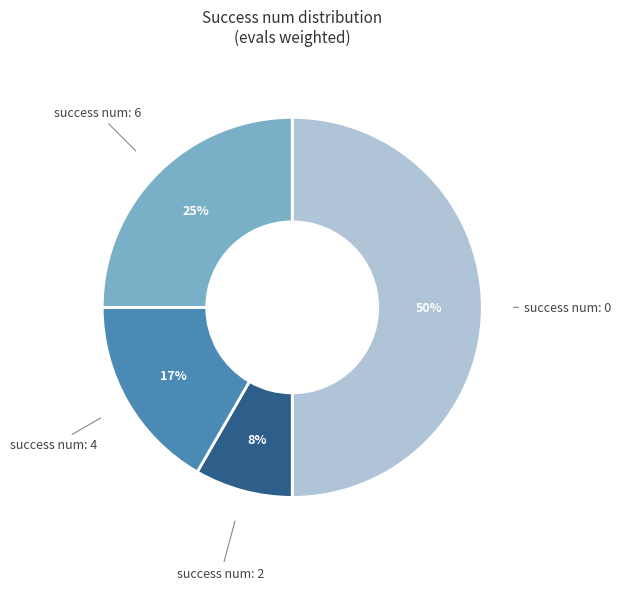

Approximately how many times larger is the value at success num: 0 compared to success num: 6?

2.0